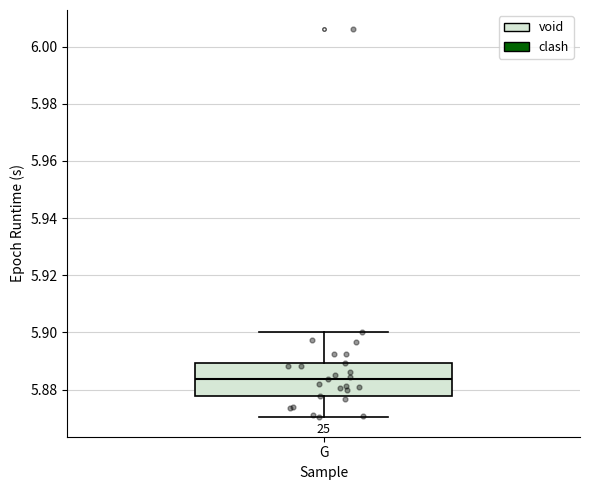

Read this box plot against the y-axis: the position of the median line, the range covered by the box, and the ends of both whiskers. The values are not printed on the chart, so give them approximately, as read against the axis.

median 5.884, box 5.878 to 5.890, whiskers 5.870 to 5.900